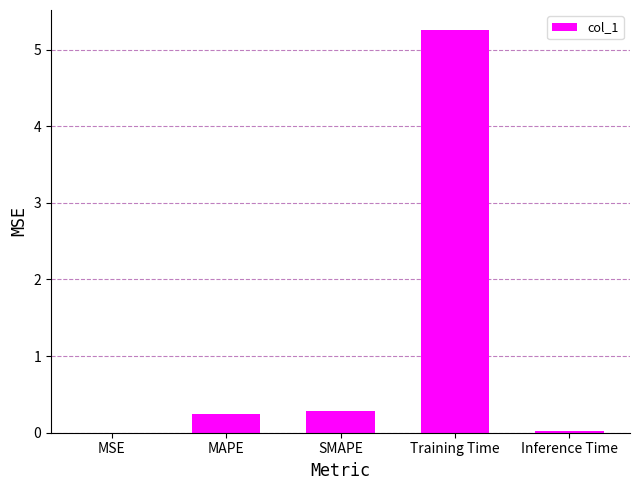

What is the change in value from MSE to Training Time?

+5.3